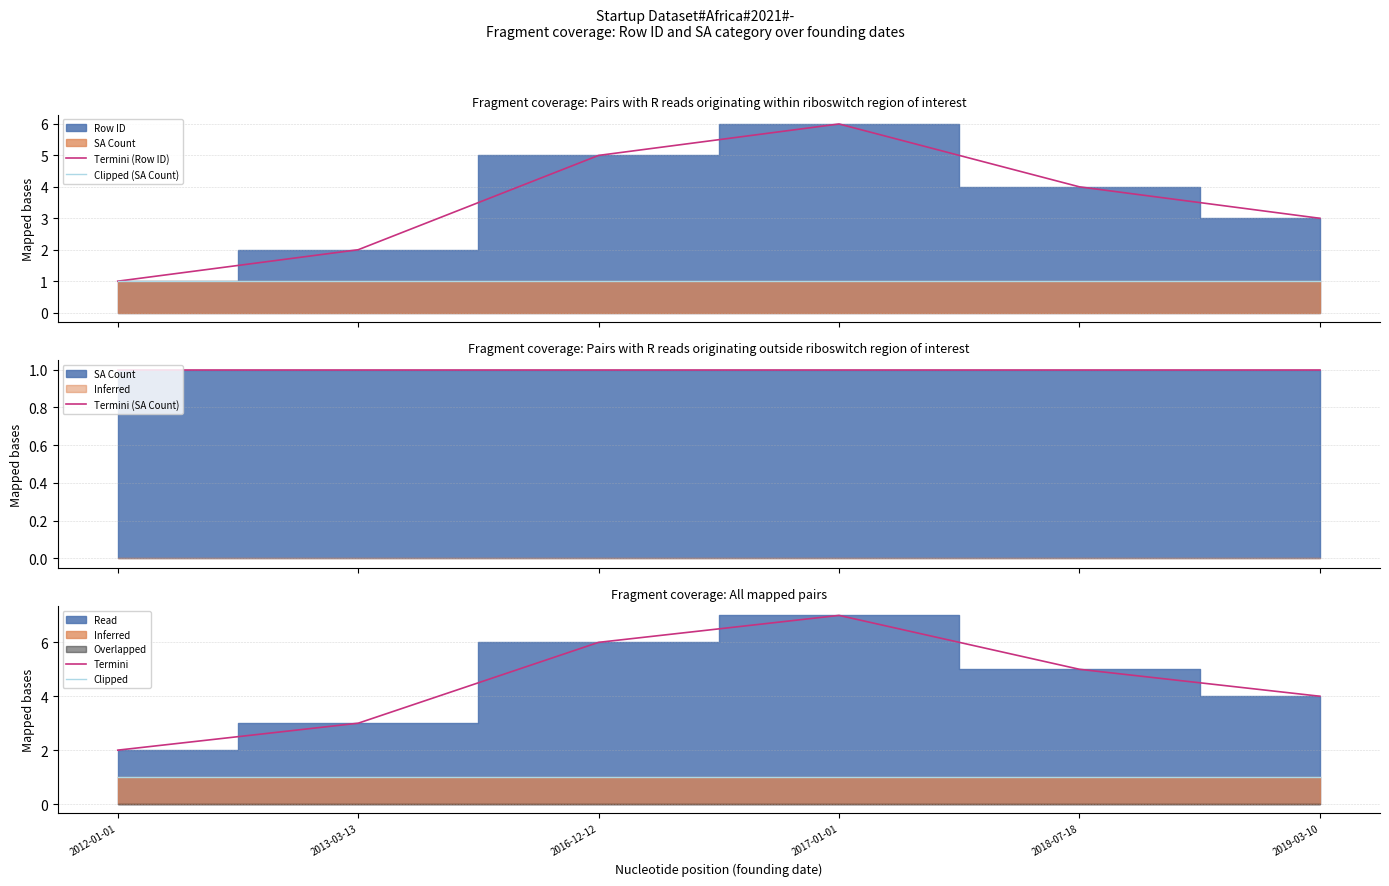

True or false: Clipped (SA Count) and Termini cross at least once.

False